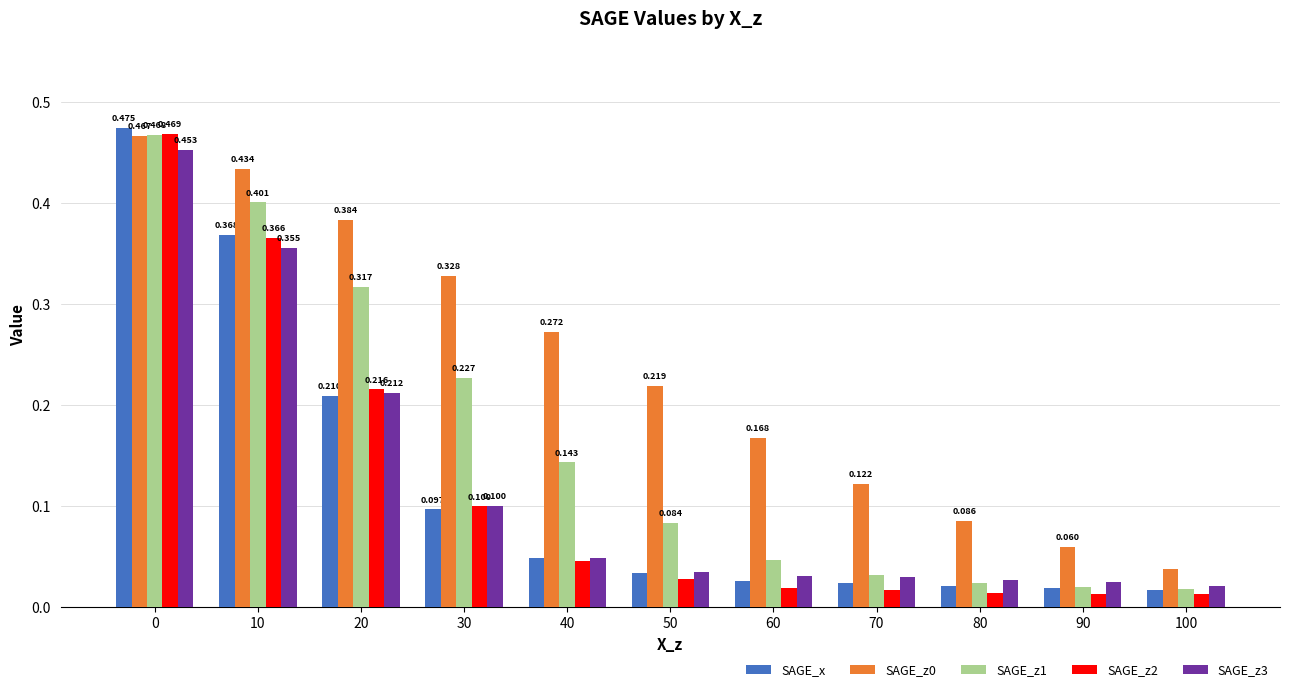

Is the value of SAGE_z1 at 40 greater than the value of SAGE_z2 at 70?

Yes